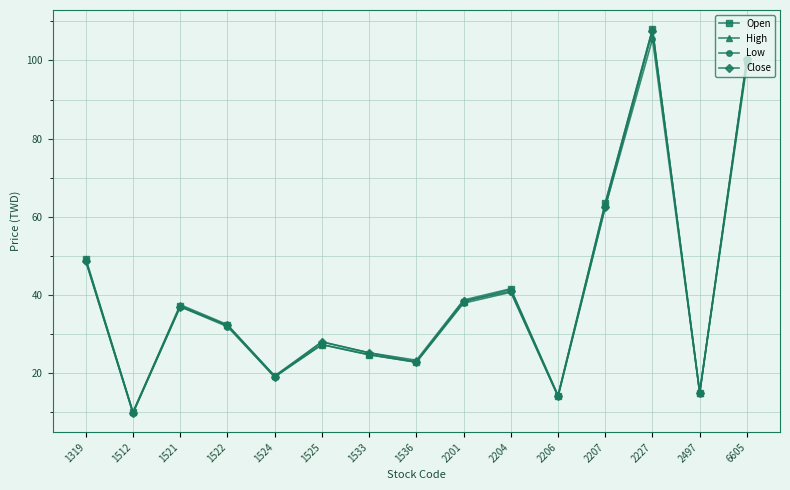

The value of Low at 1524 is 3.8. True or false?

False